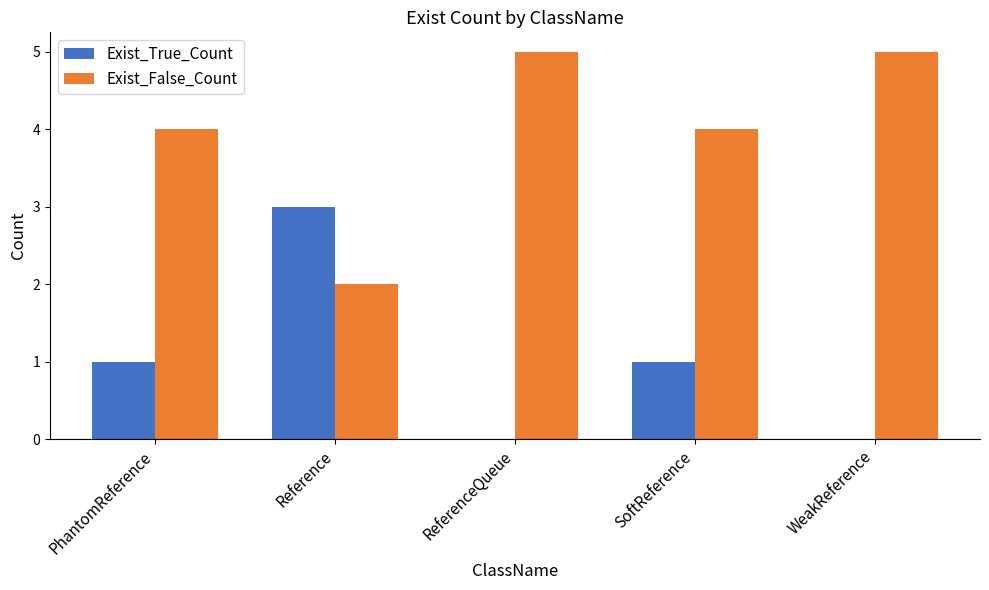

Reading left to right, list all the values displayed in this chart.

Exist_True_Count: 1	3	0	1	0
Exist_False_Count: 4	2	5	4	5